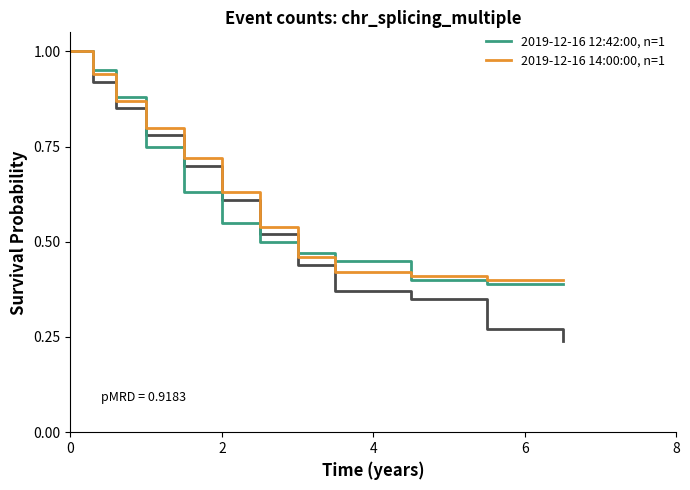

What is the maximum value for 2019-12-16 12:42:00, n=1?

1.0